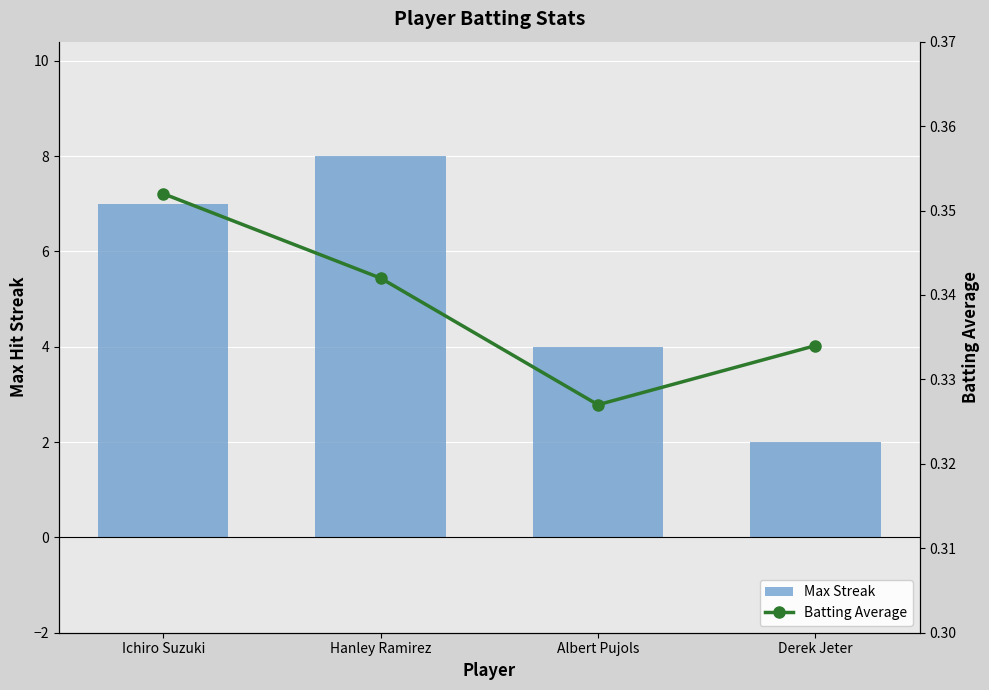

Where is Max Streak nearest to the value 5?

Albert Pujols